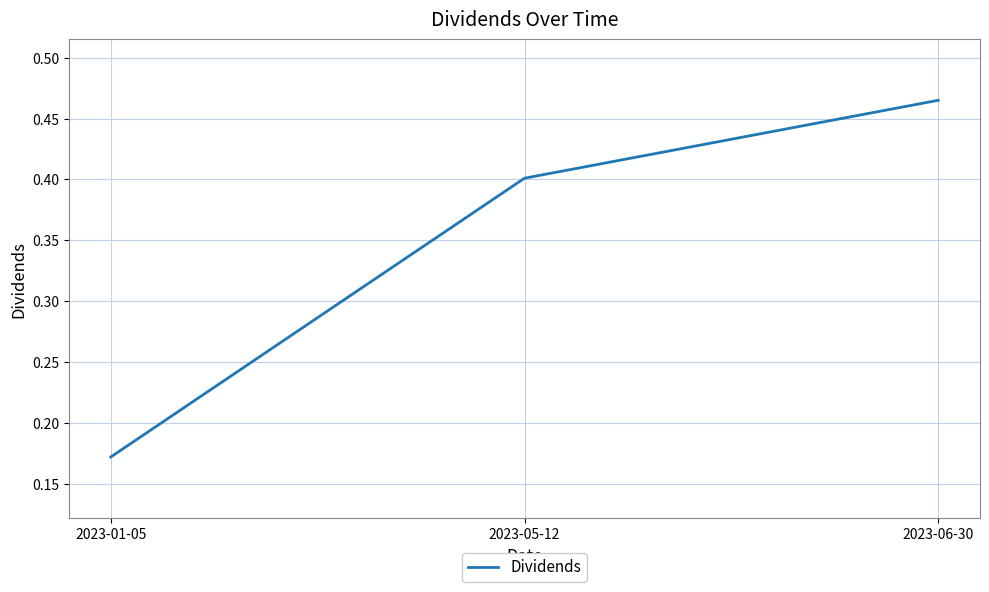

What is the average value?

0.3